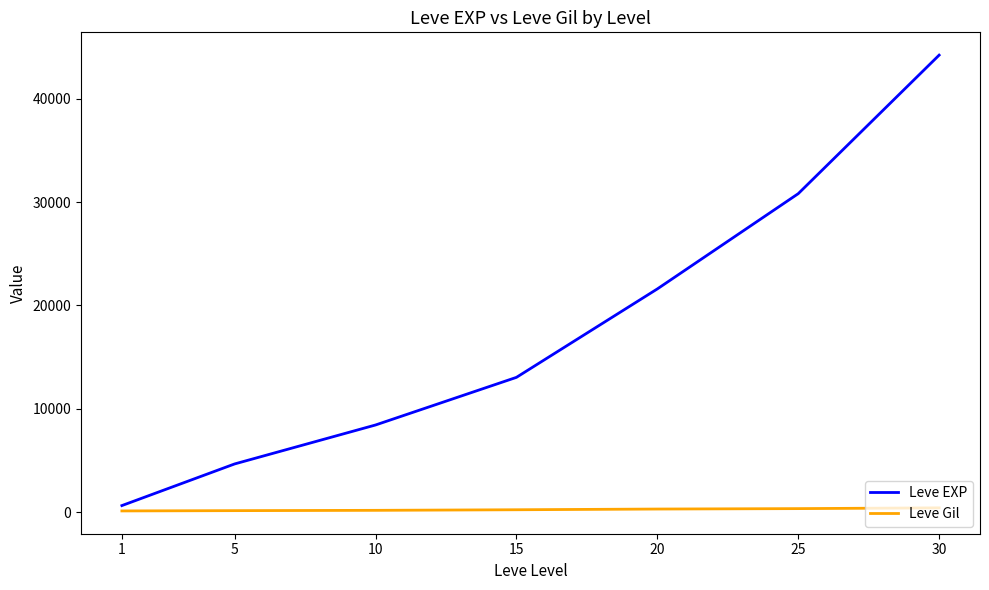

What is the total value across all series at 20?

21895